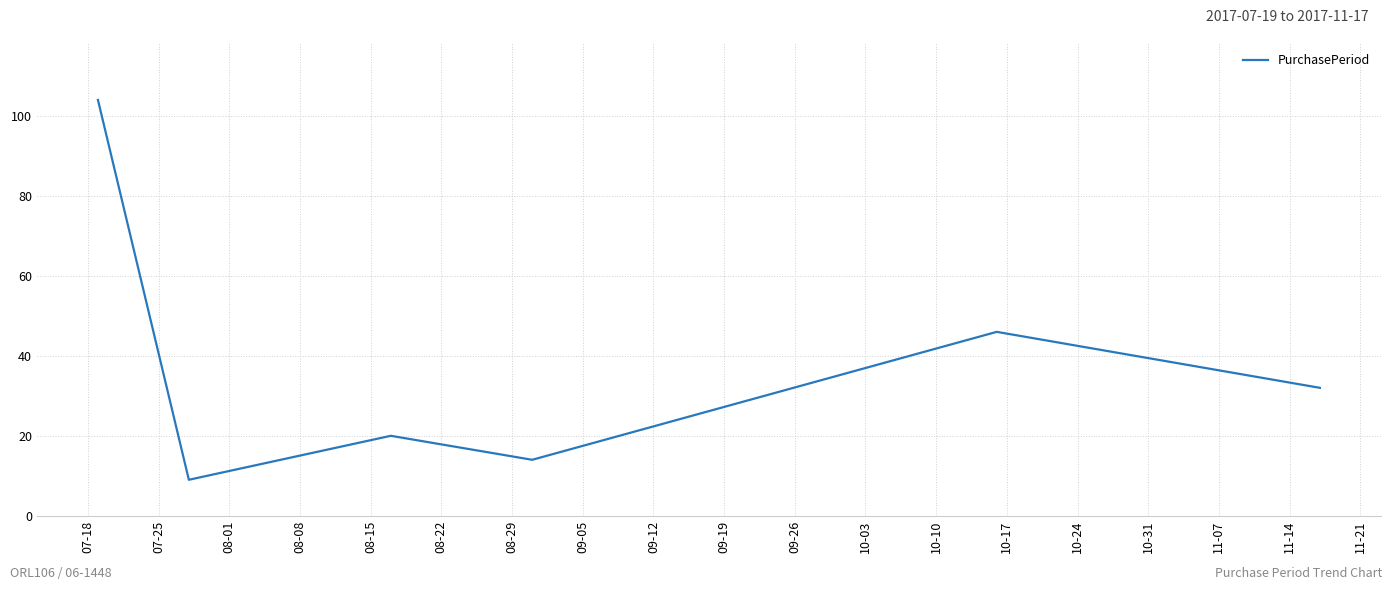

Is this an area chart (filled region under the line)?

No